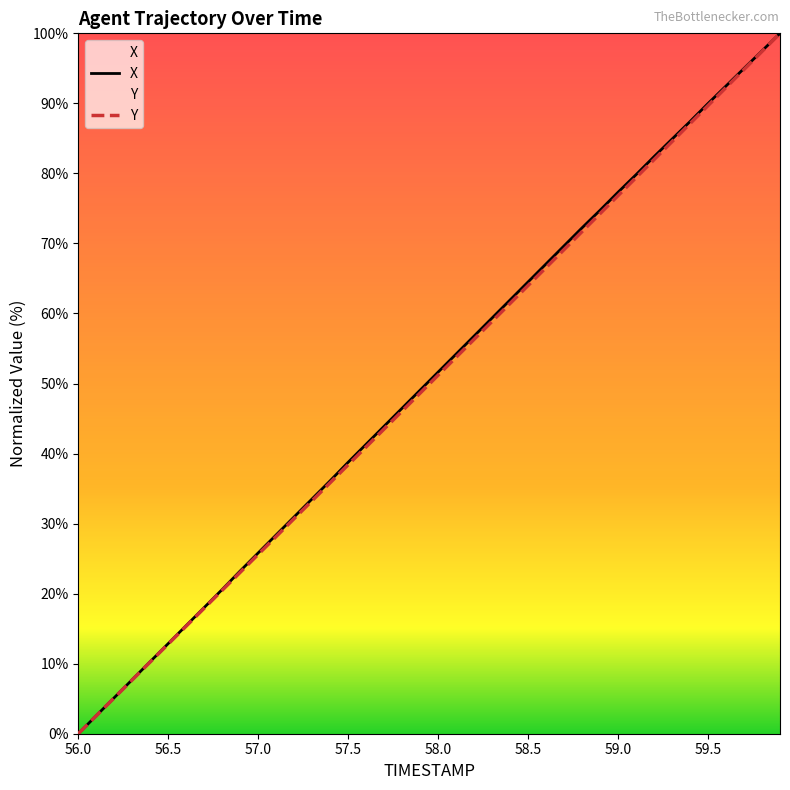

Read the Y value at 59.4.

87.1